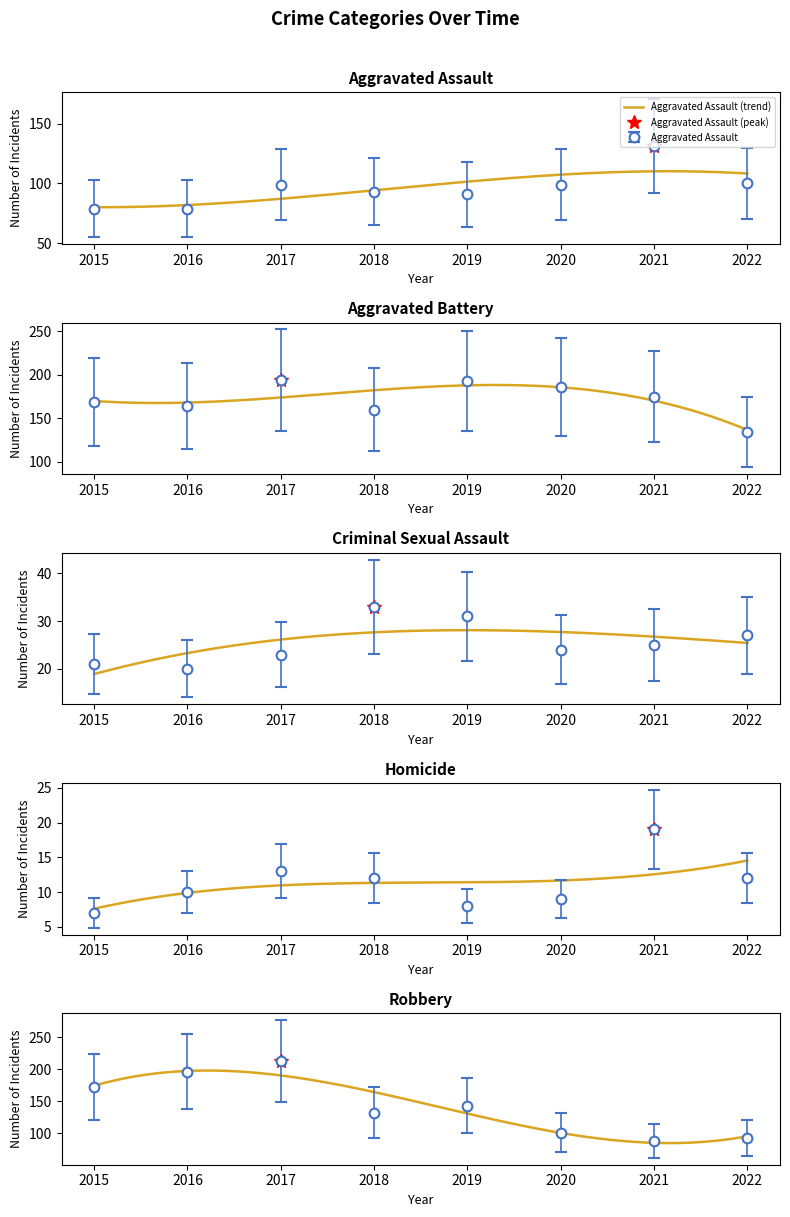

Which series has the largest total across all categories?

Aggravated Battery